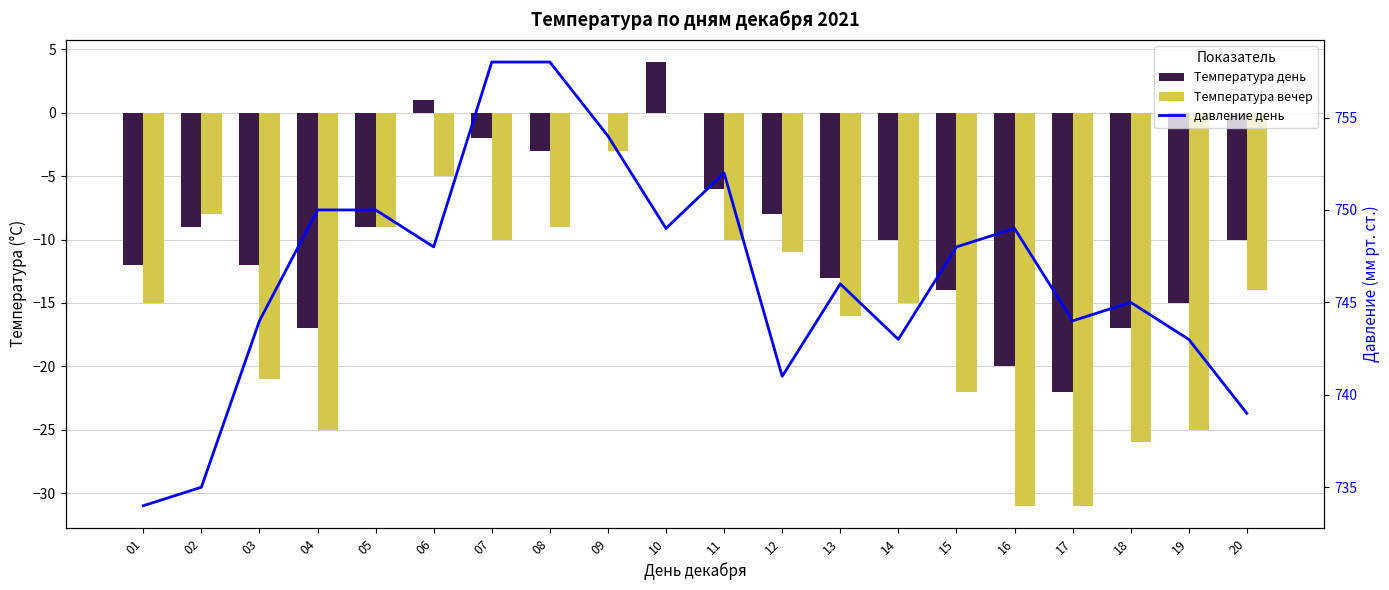

At how many categories does at least one series exceed 344?

20